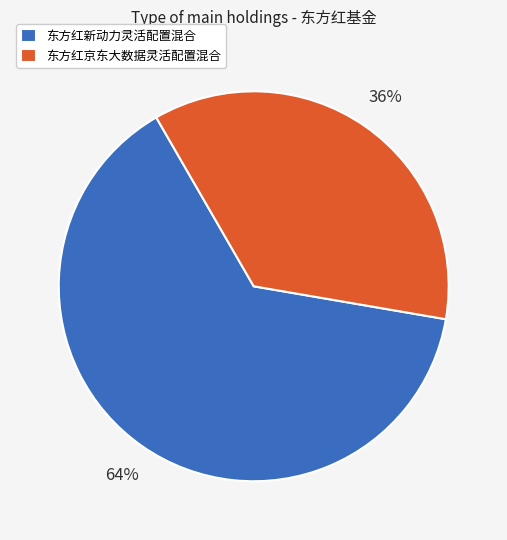

The 东方红京东大数据灵活配置混合 slice represents 30% of the pie. True or false?

False